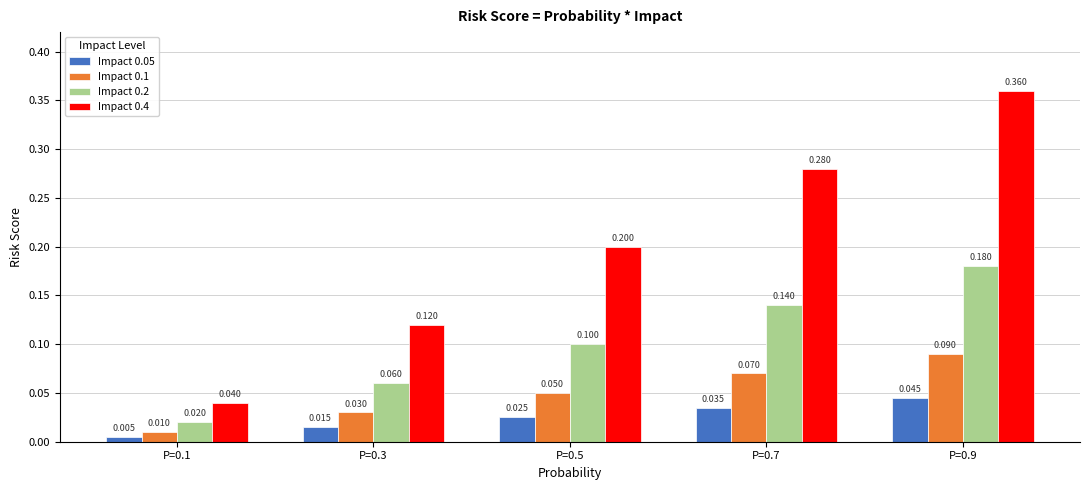

Is the value of Impact 0.05 at P=0.7 greater than the value of Impact 0.4 at P=0.7?

No